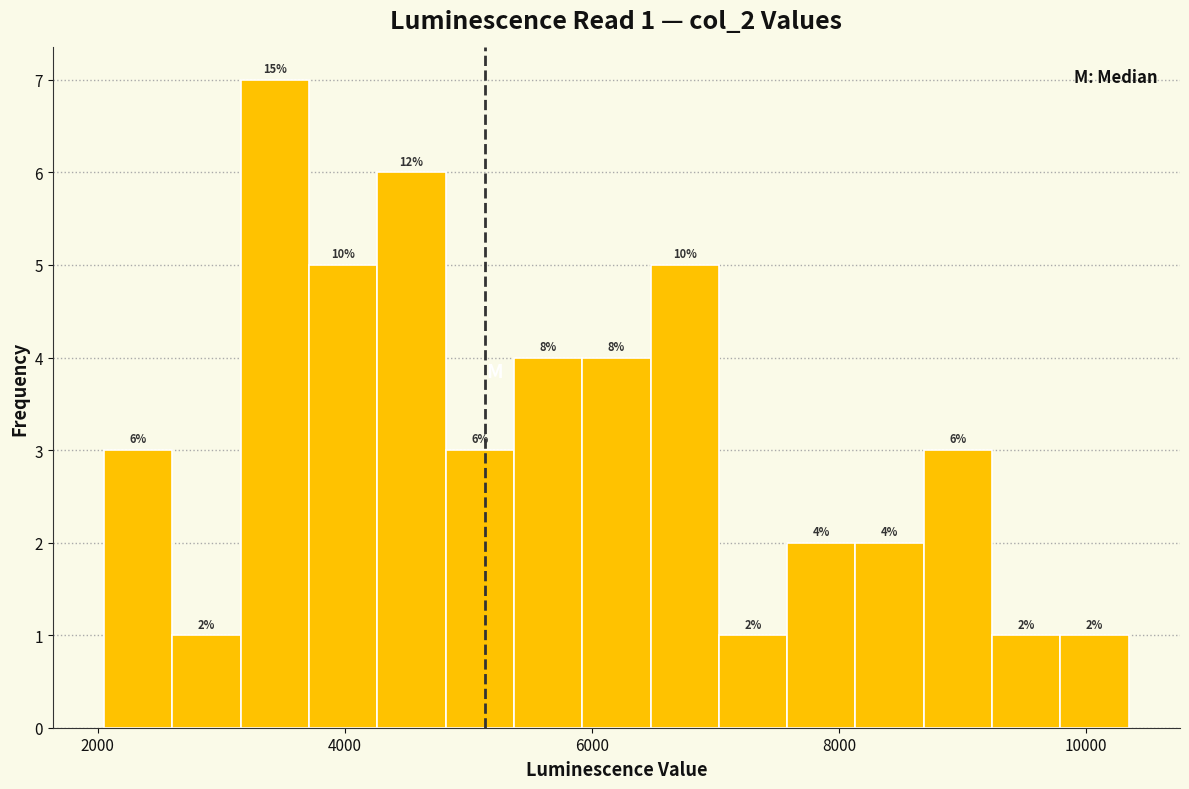

Around what value on the x-axis is the tallest bar? Give the approximate position of its centre, as read against the axis.

3400